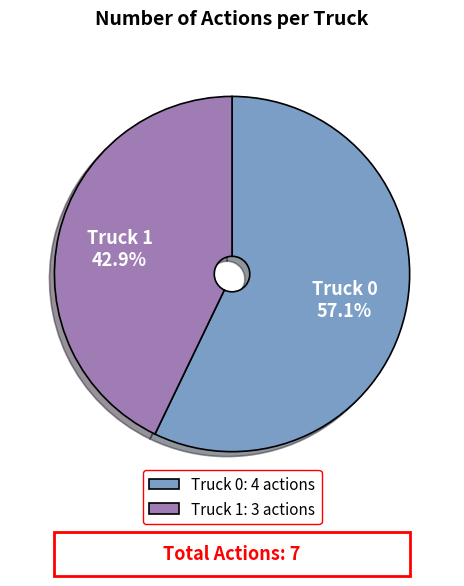

What percentage is the Truck 0 slice, to the nearest percent?

57%